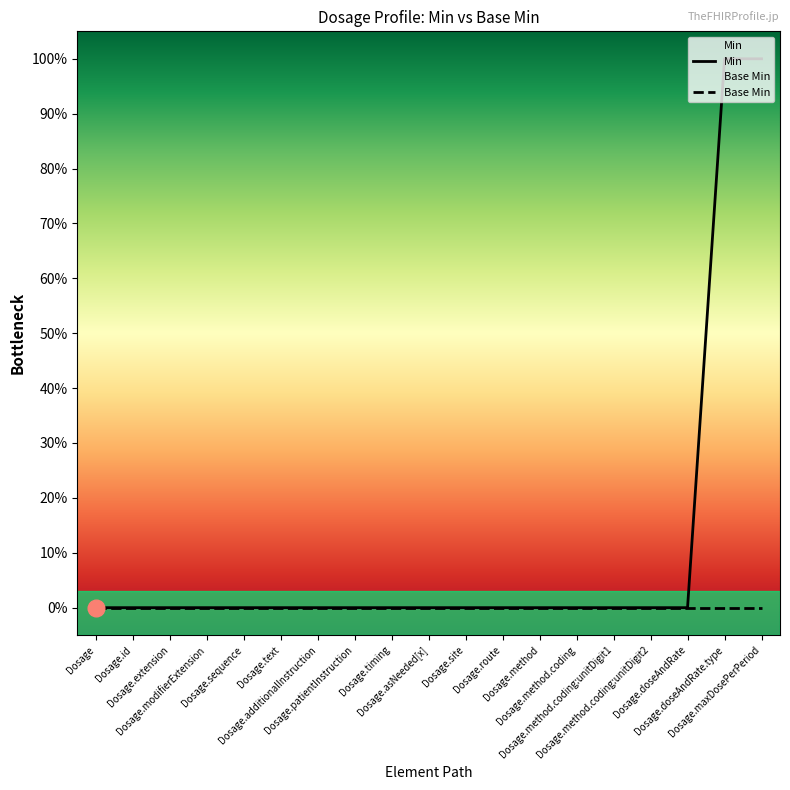

Which series has the largest range (max minus min)?

Min